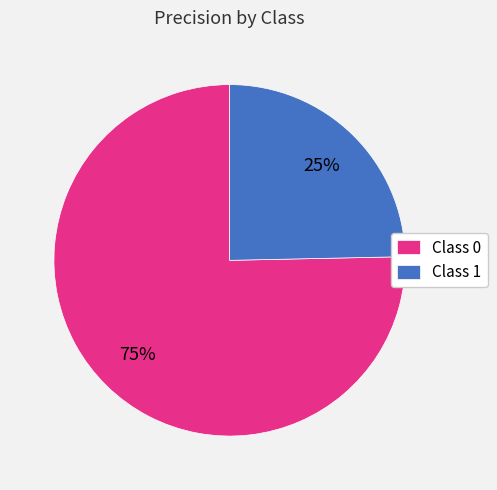

Which has a higher value, Class 0 or Class 1?

Class 0